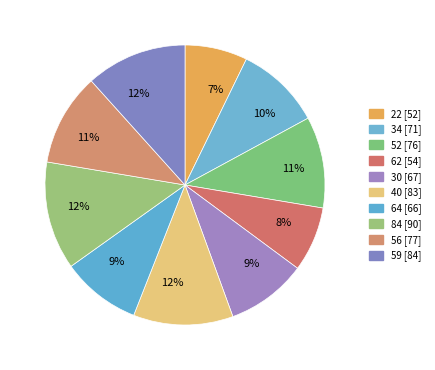

Which slice is the smallest?

22